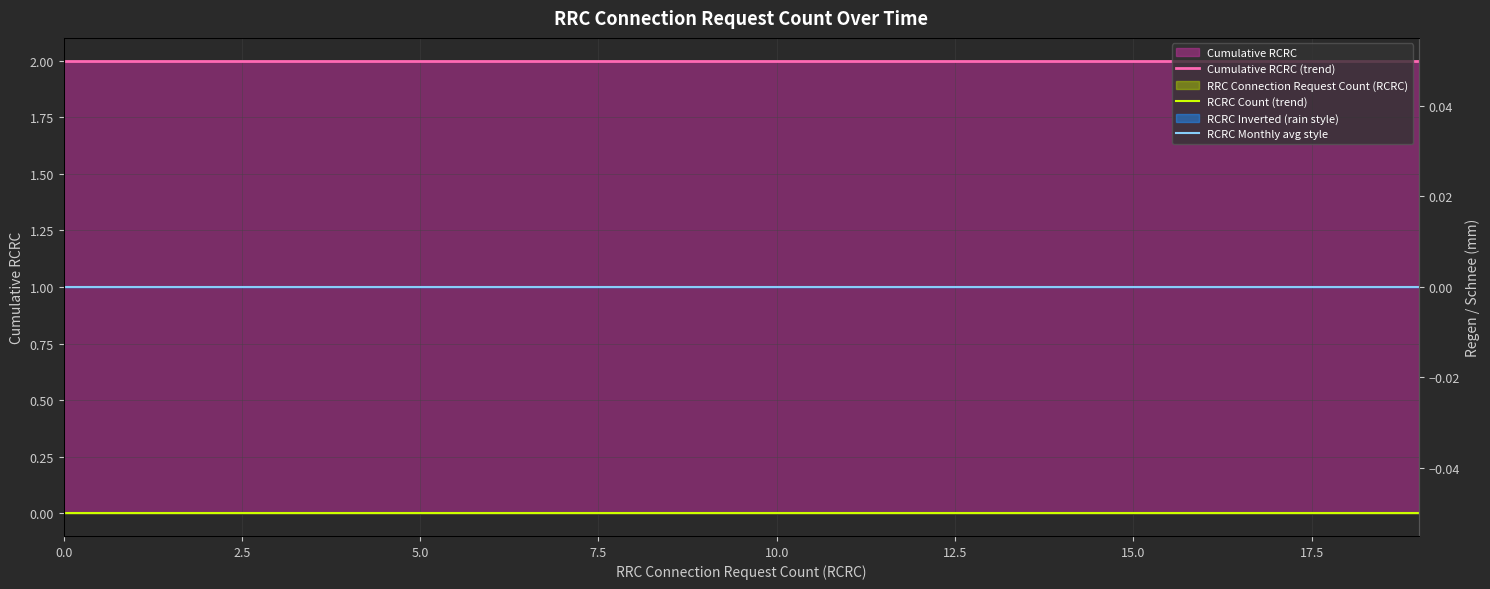

True or false: RCRC Count (trend) and RCRC Monthly avg style cross at least once.

False